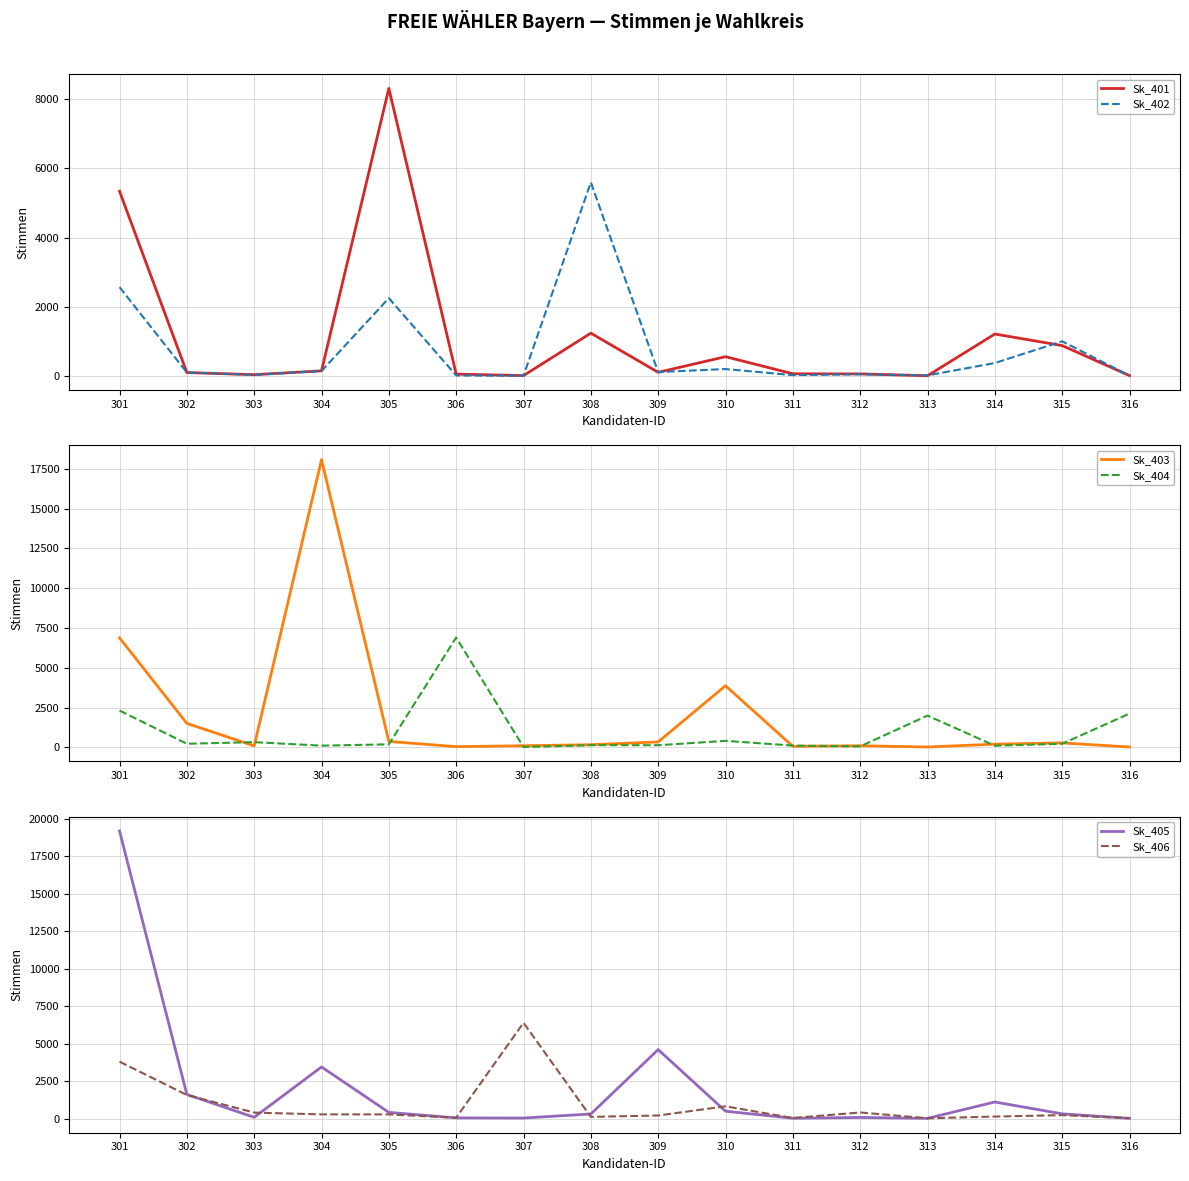

At how many categories does at least one series exceed 12856?

2